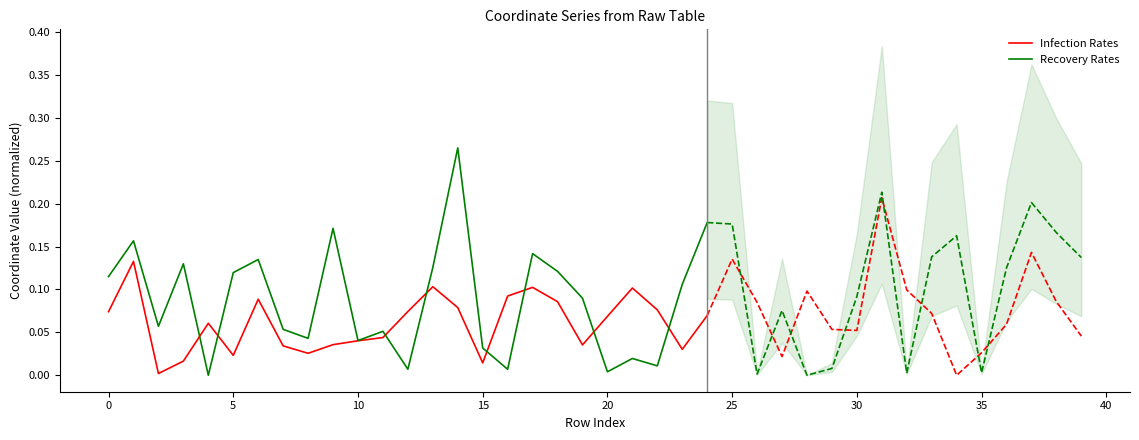

What is the difference between the Recovery Rates values at 10 and 5?

0.1